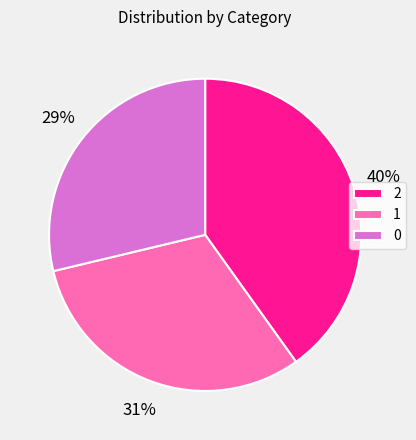

Which category has the biggest portion of the pie?

2